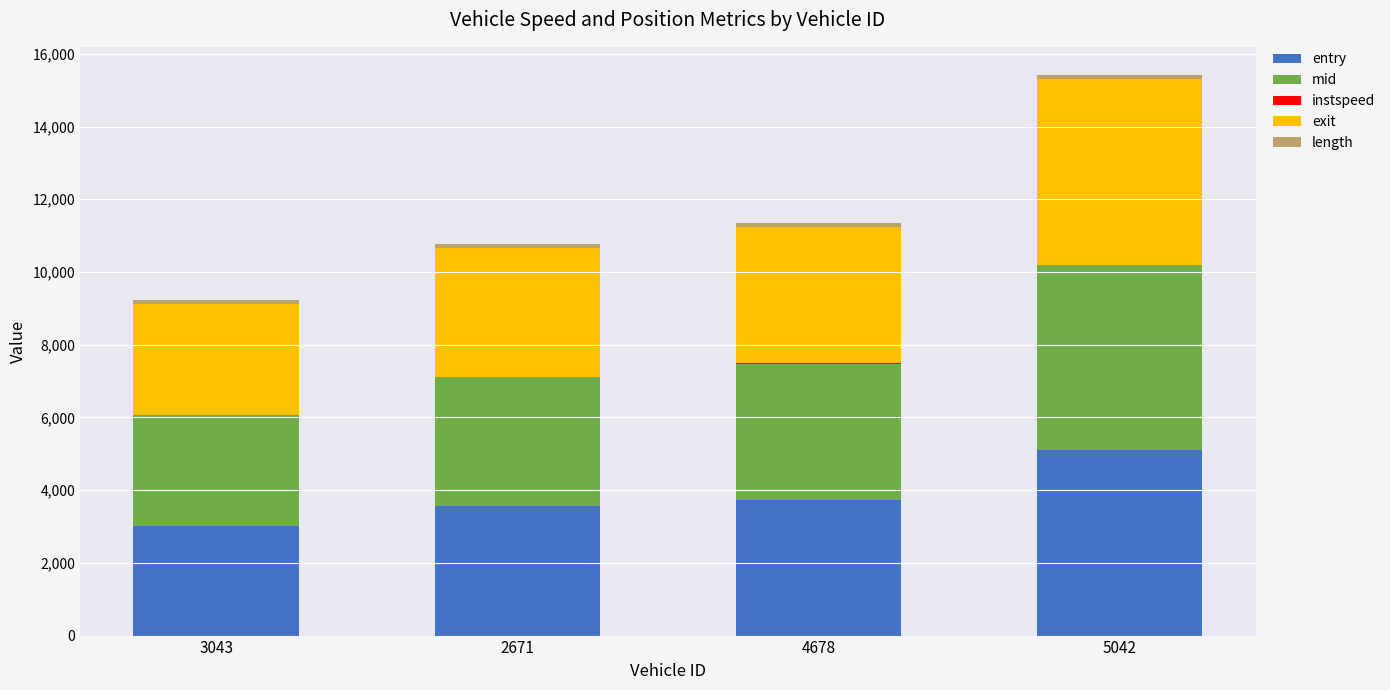

The value of entry at 4678 is 3737.0. True or false?

True